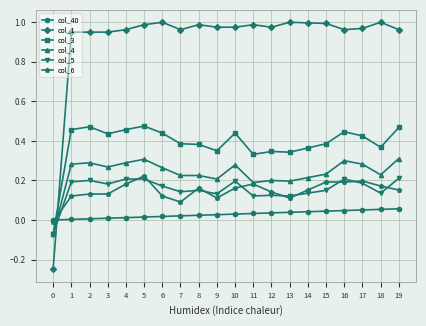

Which series has the largest range (max minus min)?

col_1